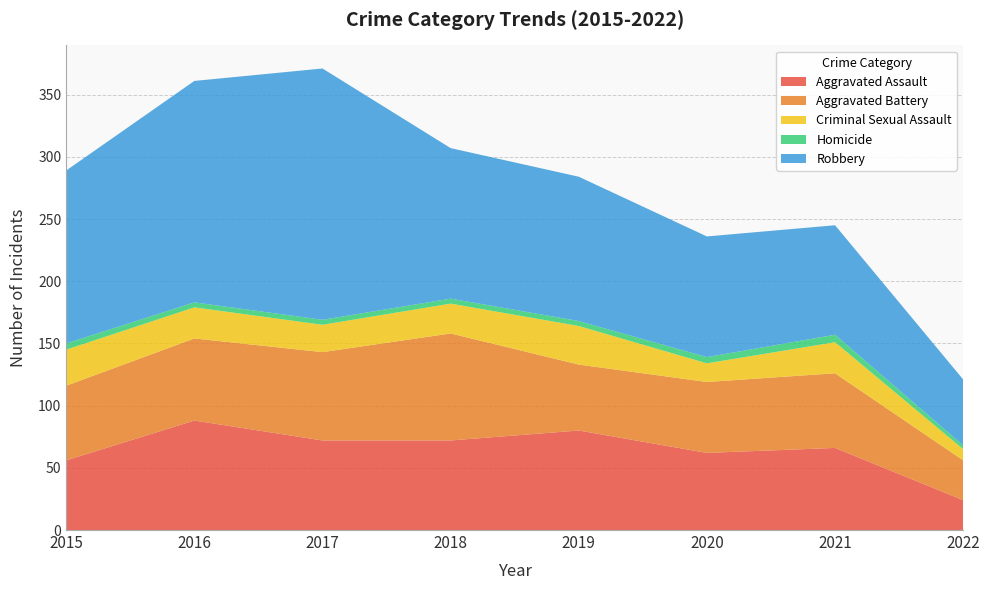

Reading left to right, extract all data points from this chart.

Aggravated Assault: 56	88	72	72	80	62	66	24
Aggravated Battery: 60	66	71	86	53	57	60	32
Criminal Sexual Assault: 29	25	22	24	31	15	25	9
Homicide: 5	4	4	4	4	5	6	3
Robbery: 139	178	202	121	116	97	88	53